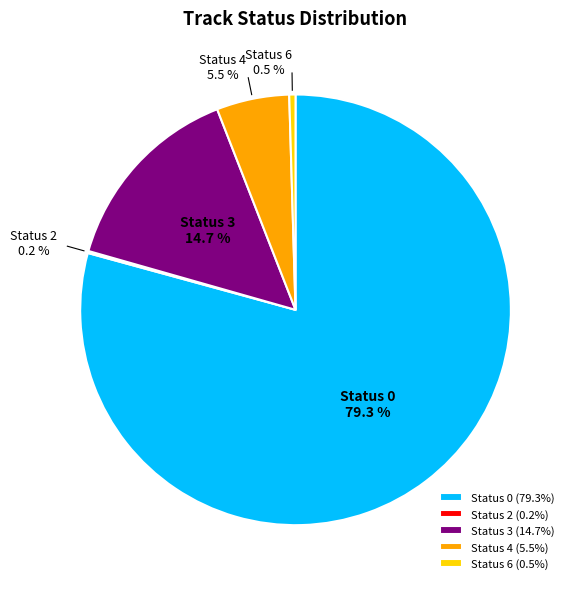

Combined, do Status 6 and Status 0 account for over 50%?

Yes